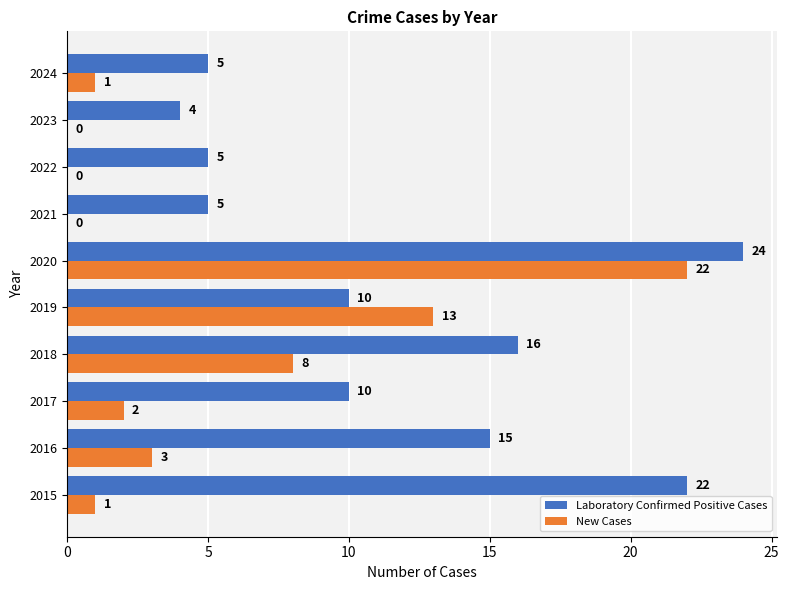

Is it true that Laboratory Confirmed Positive Cases equals 24 at 2020?

True